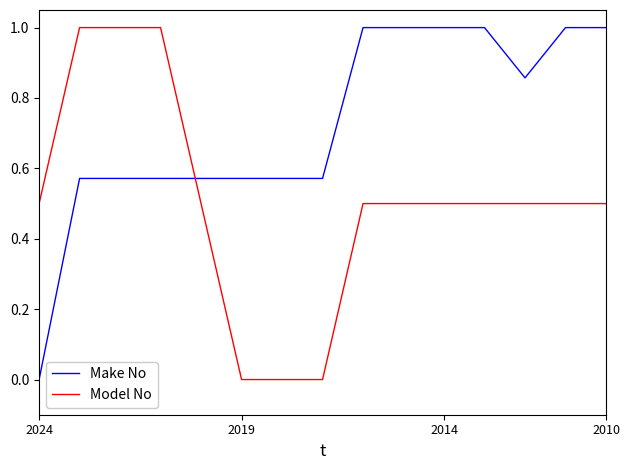

How many times do Model No and Make No cross each other?

1